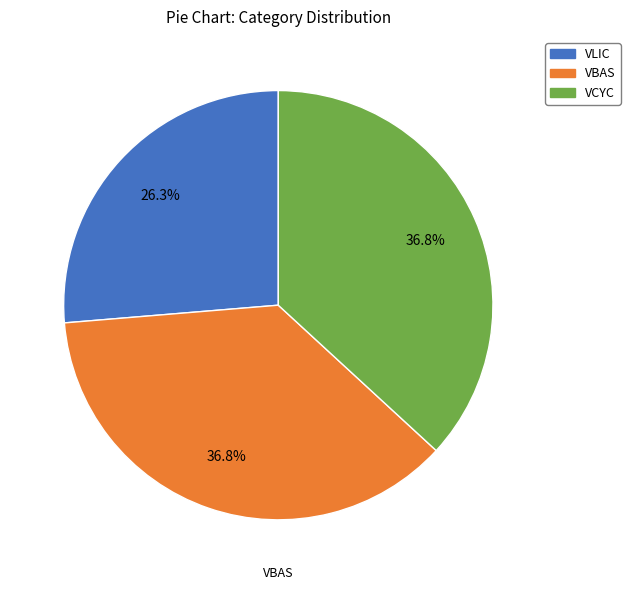

To the nearest percent, what is the difference between the largest and smallest slice percentages?

11%